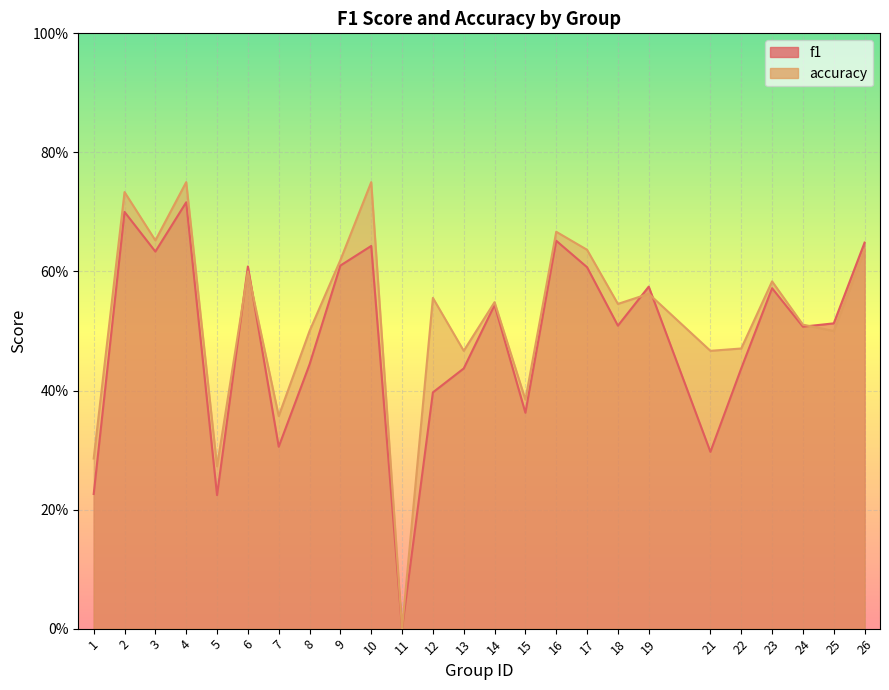

At how many categories does at least one series exceed 0?

24